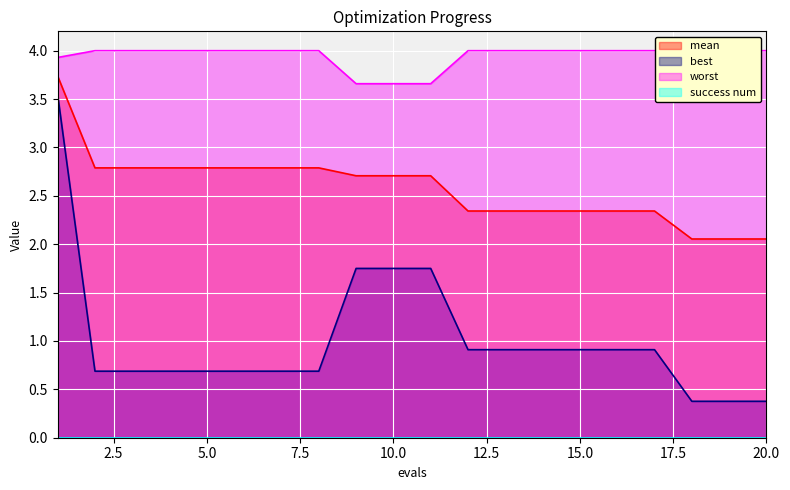

Which series has the widest spread of values?

best